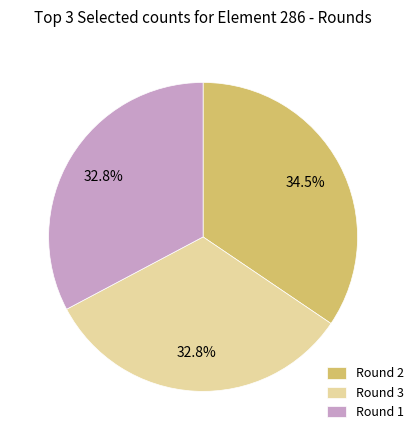

What percentage is the Round 3 slice, to the nearest percent?

33%